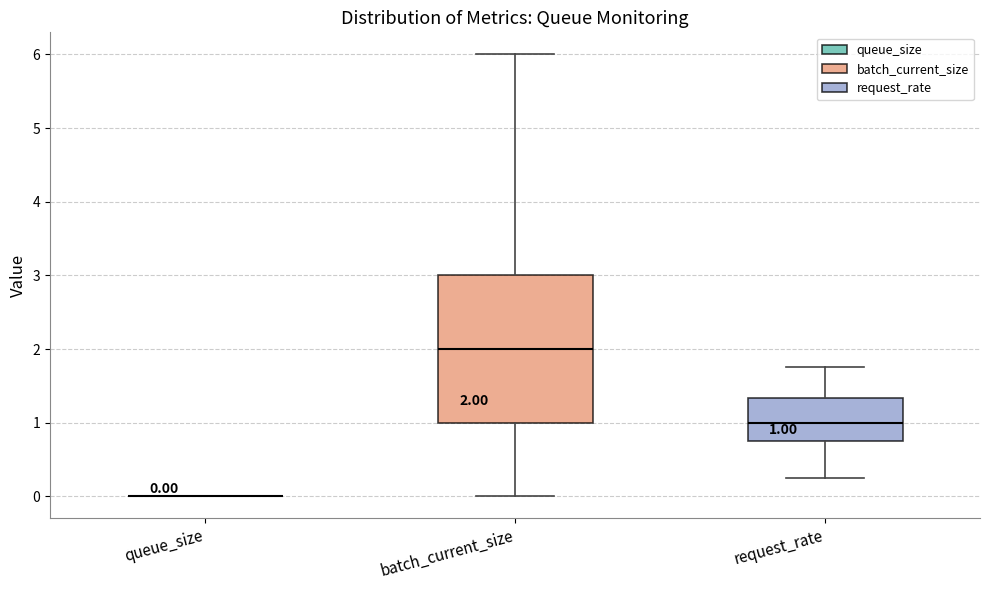

Comparing the boxes themselves (not the whiskers), which one is the tallest?

batch_current_size